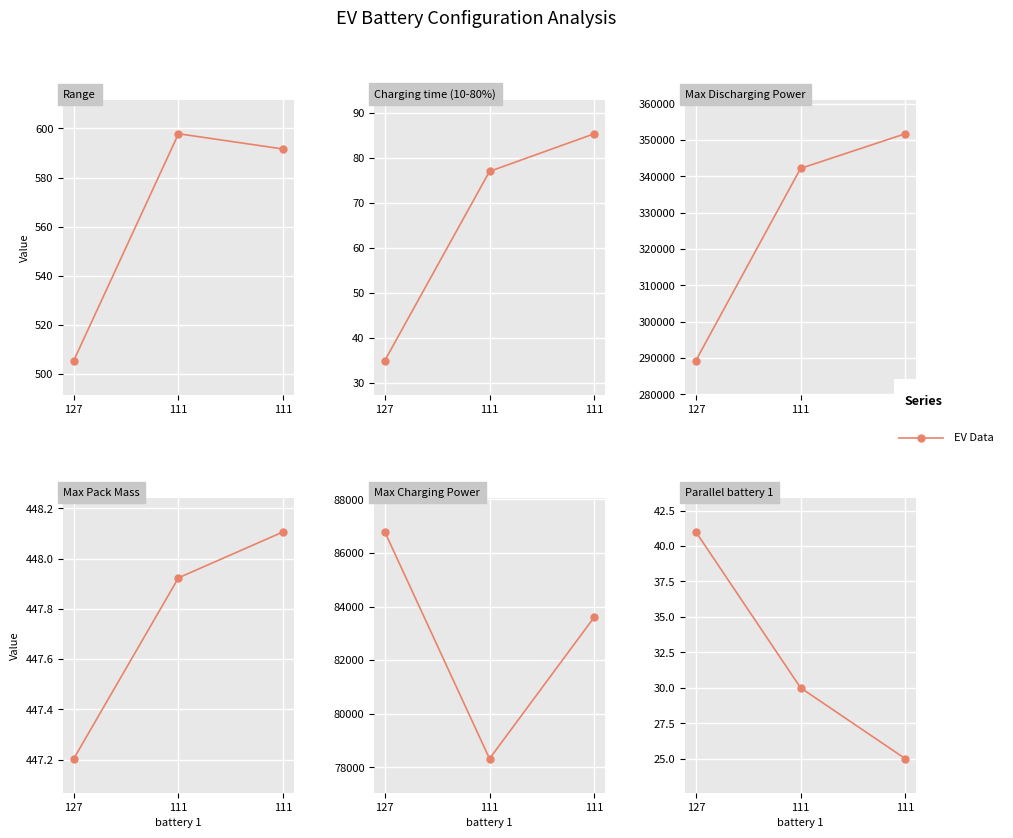

Count the number of categories in the chart.

3